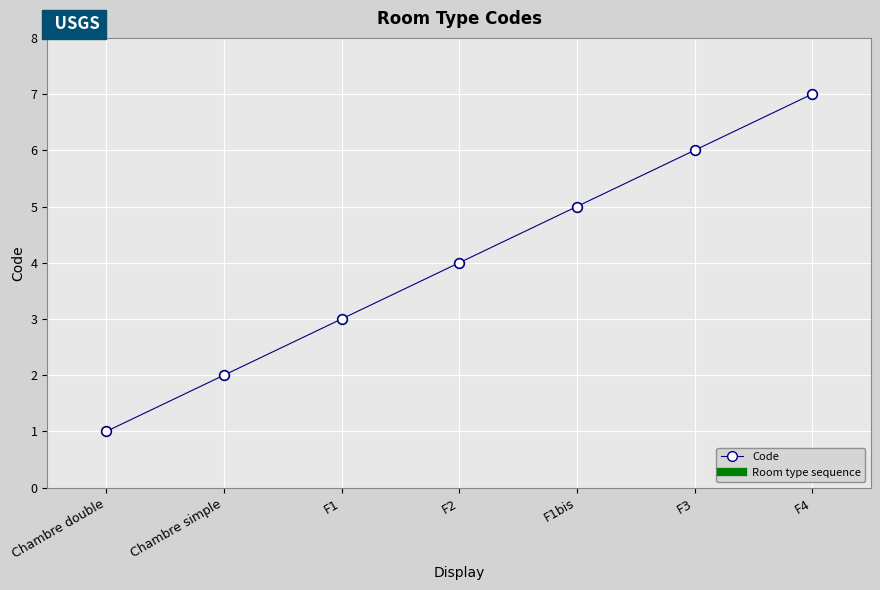

Reading right to left, list all the values displayed in this chart.

F4=7	F3=6	F1bis=5	F2=4	F1=3	Chambre simple=2	Chambre double=1